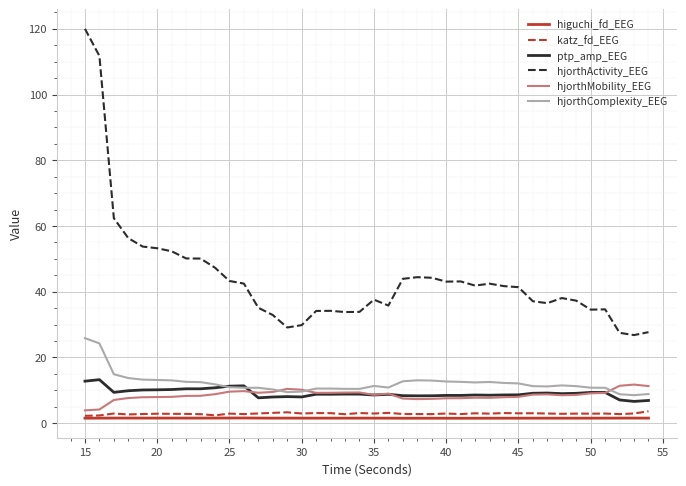

What is the difference between the maximum and minimum values in the katz_fd_EEG series?

1.4